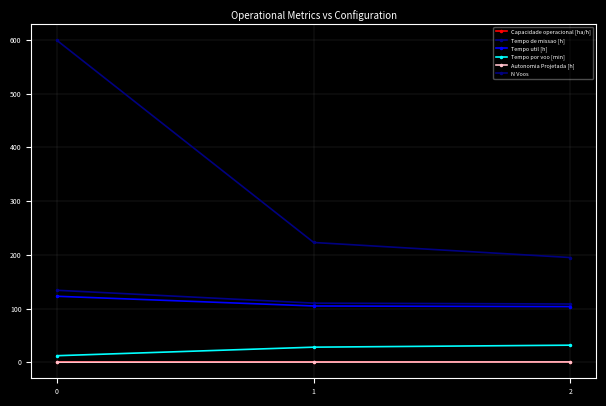

Reading left to right, extract all data points from this chart.

Capacidade operacional [ha/h]: 0=0.7	1=0.9	2=0.9
Tempo de missao [h]: 0=134.1	1=110.2	2=108.5
Tempo util [h]: 0=122.9	1=104.8	2=103.7
Tempo por voo [min]: 0=12.3	1=28.2	2=31.9
Autonomia Projetada [h]: 0=0.2	1=0.5	2=0.7
N Voos: 0=599.0	1=223.0	2=195.0